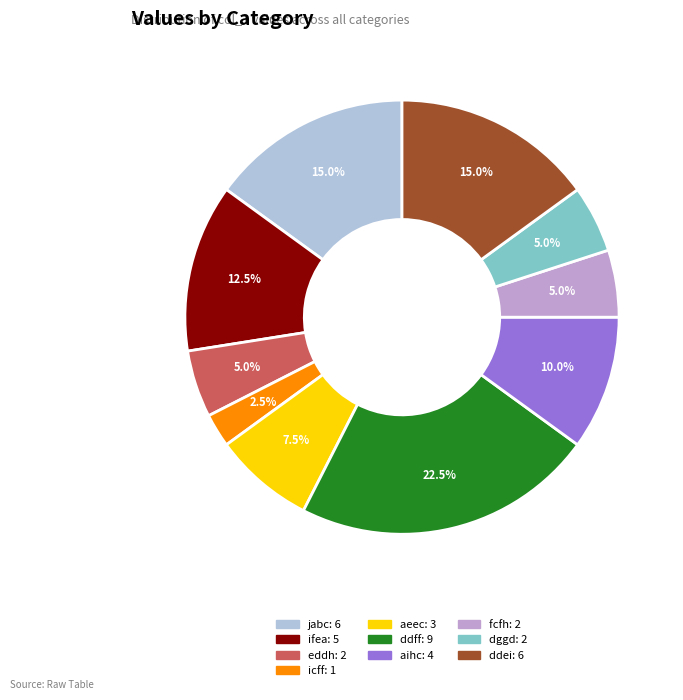

Approximately how many times larger is the value at aeec compared to ifea?

0.6